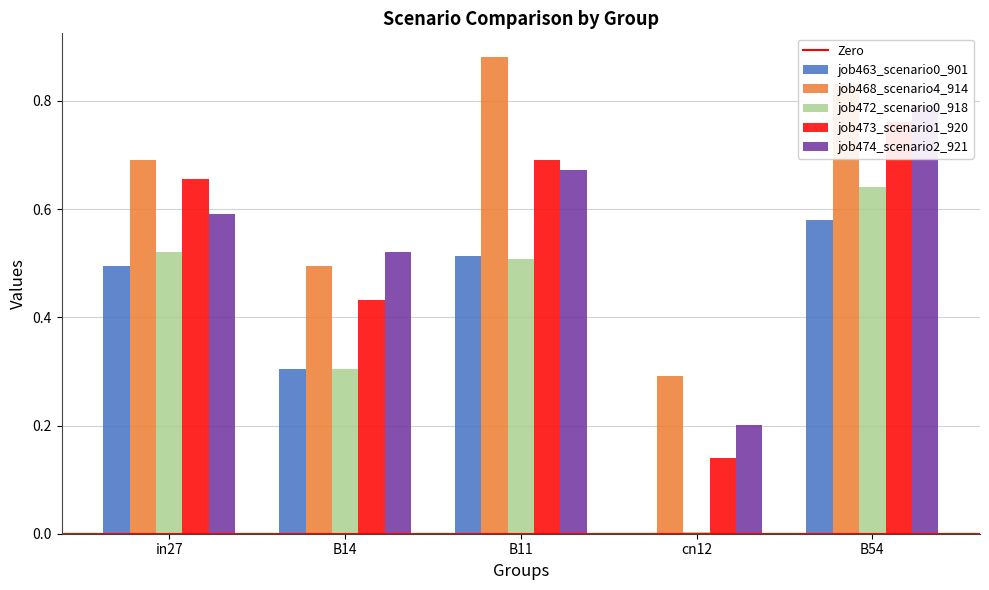

At which label does job463_scenario0_901 reach its peak?

B54